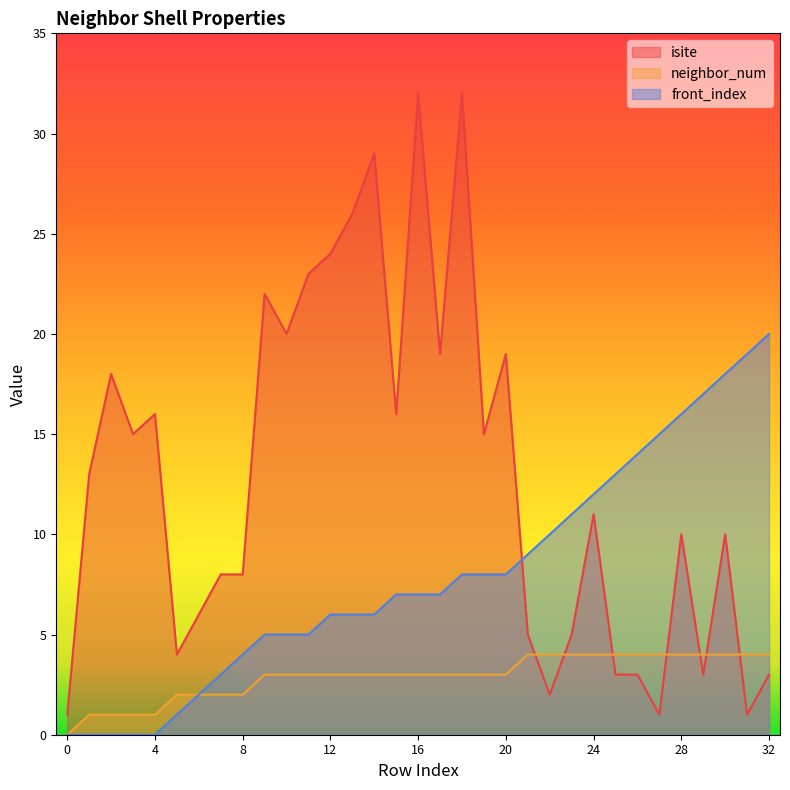

At which category does isite reach its first local peak?

2